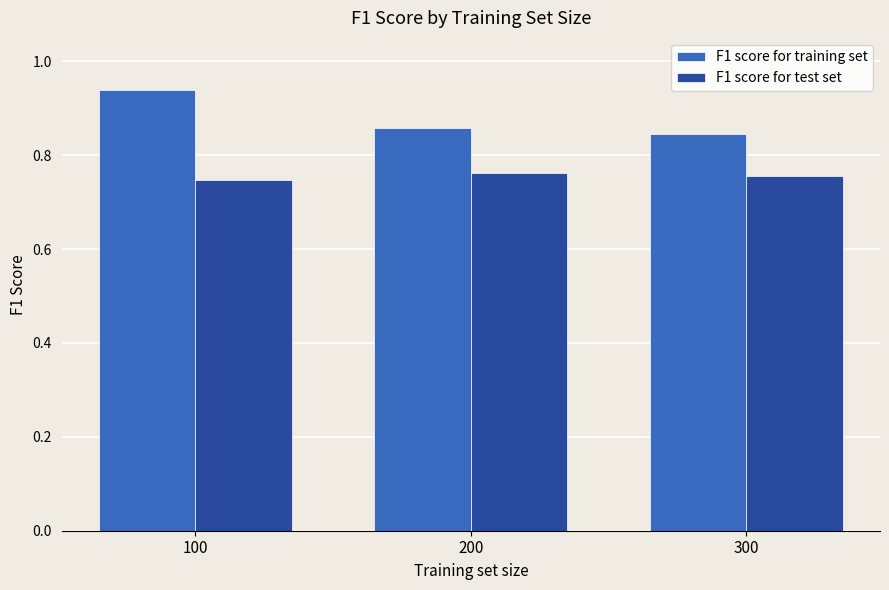

Which label corresponds to the largest value in the chart?

100